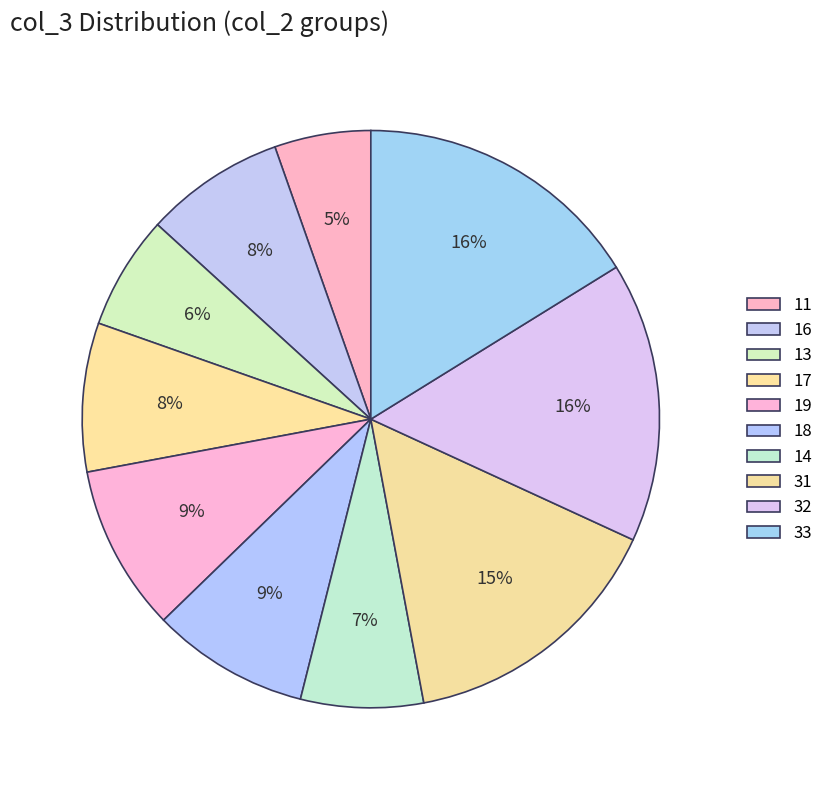

True or false: 18 accounts for 21% of the total.

False